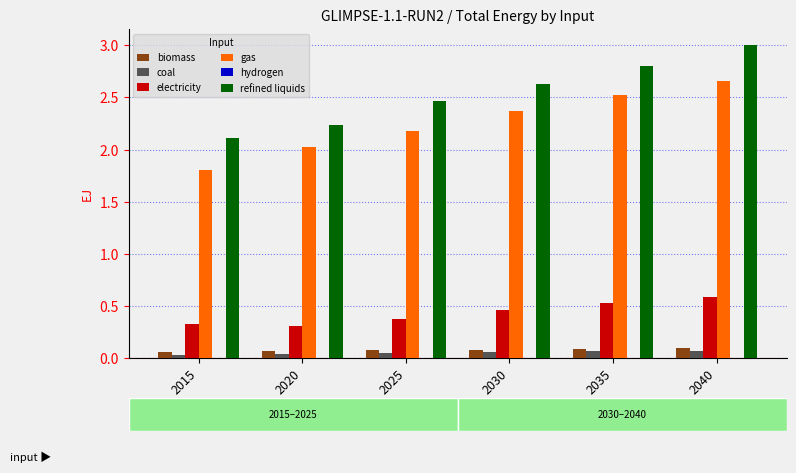

True or false: gas has a value of 1.0 at 2025.

False